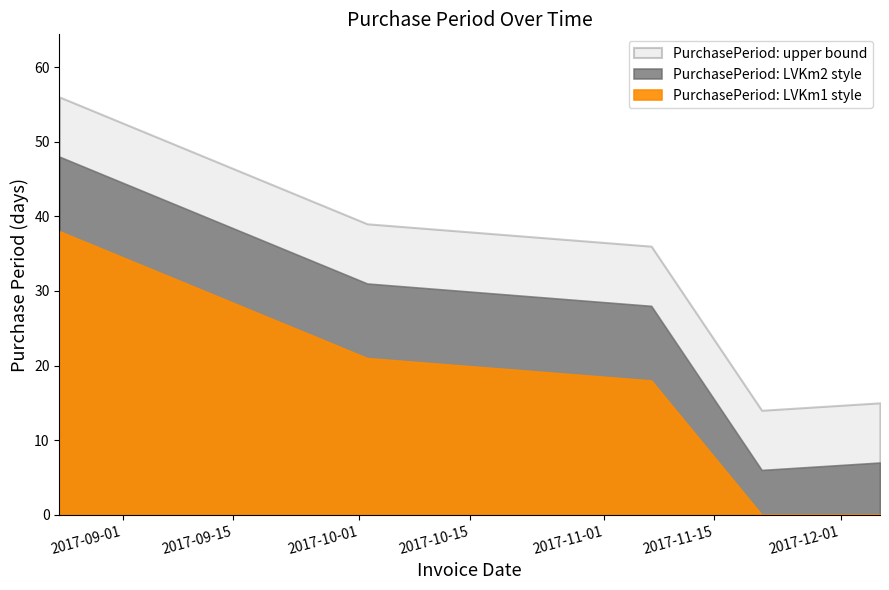

Reading right to left, what are all the values shown in this chart?

15	14	36	39	56